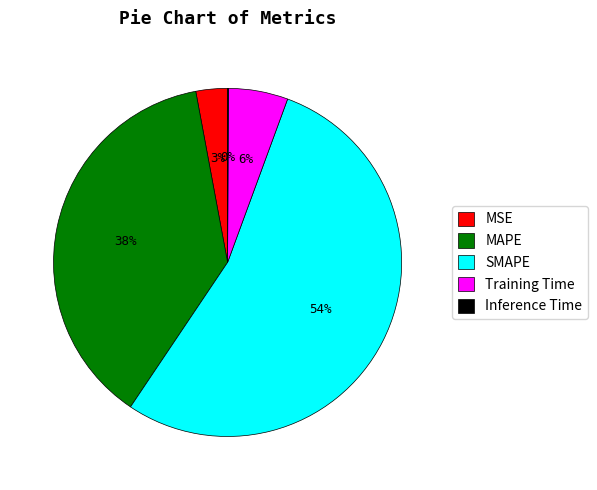

To the nearest percent, what is the combined percentage of MSE and MAPE?

41%